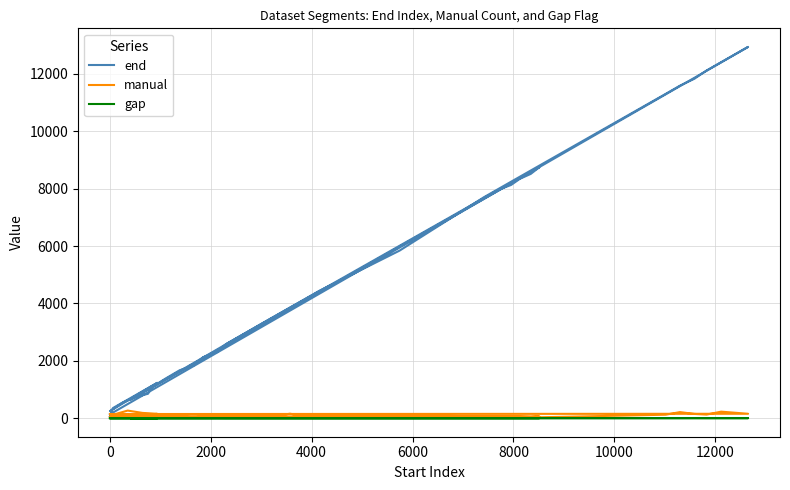

The end series shows 537 at 13. True or false?

False